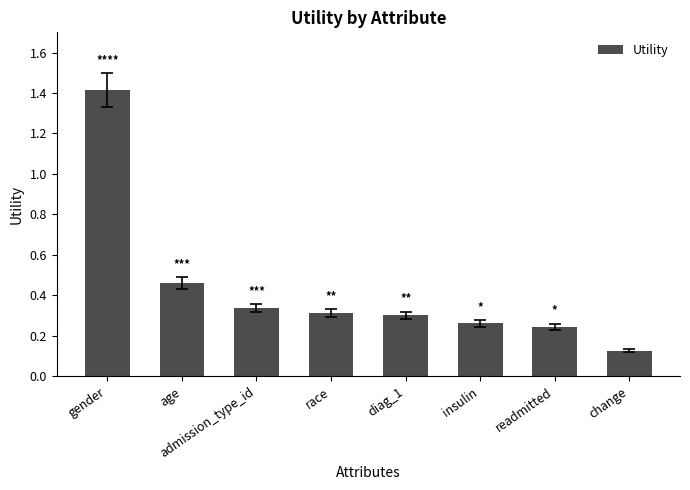

What is the approximate value at gender?

1.4